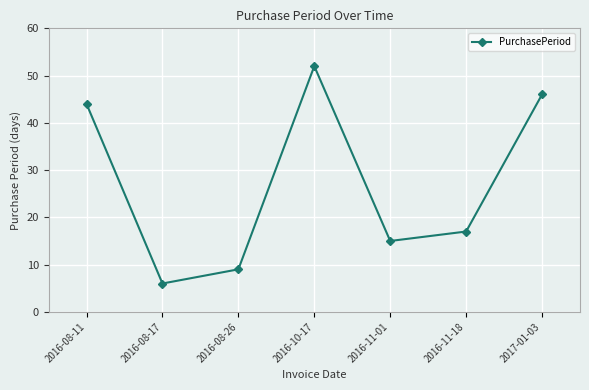

Is it true that the value at 2016-10-17 is 52?

True